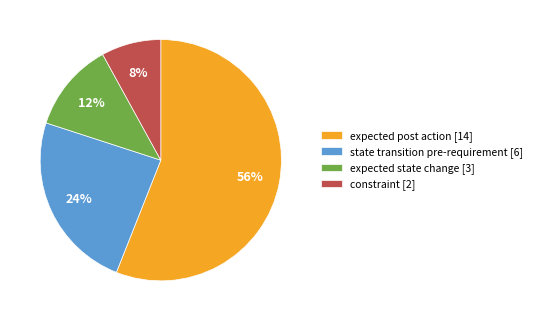

Do expected state change [3] and state transition pre-requirement [6] together represent more than half of the pie?

No